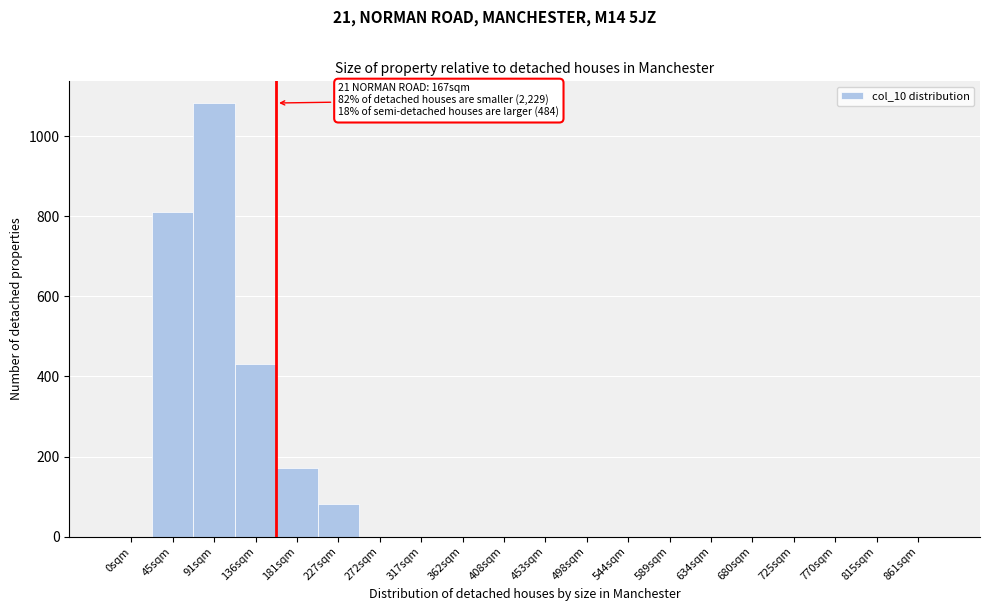

Reading right to left, transcribe all the data shown in this chart.

861sqm=0	815sqm=0	770sqm=0	725sqm=0	680sqm=0	634sqm=0	589sqm=0	544sqm=0	498sqm=0	453sqm=0	408sqm=0	362sqm=0	317sqm=0	272sqm=0	227sqm=82	181sqm=172	136sqm=430	91sqm=1083	45sqm=811	0sqm=0